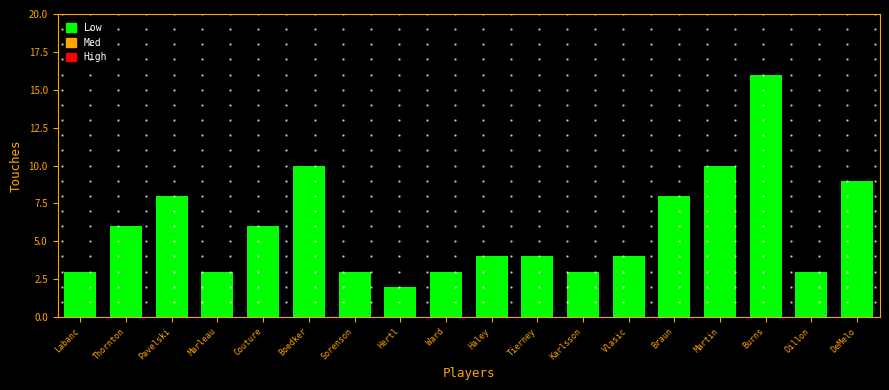

Reading left to right, list all the values displayed in this chart.

3	6	8	3	6	10	3	2	3	4	4	3	4	8	10	16	3	9